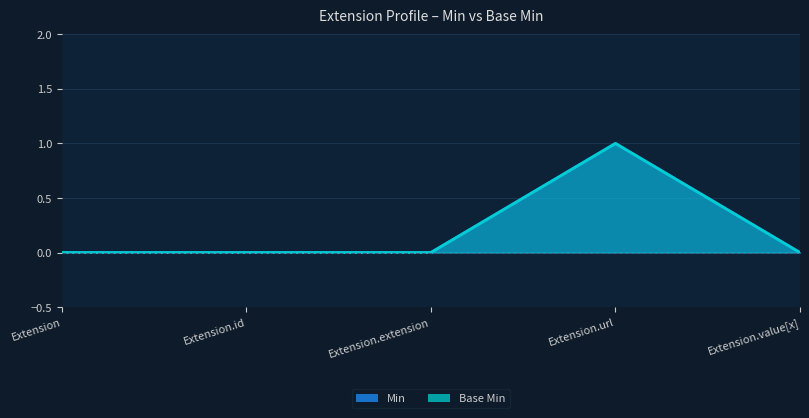

What is the label of the 2nd point from the left?

Extension.id